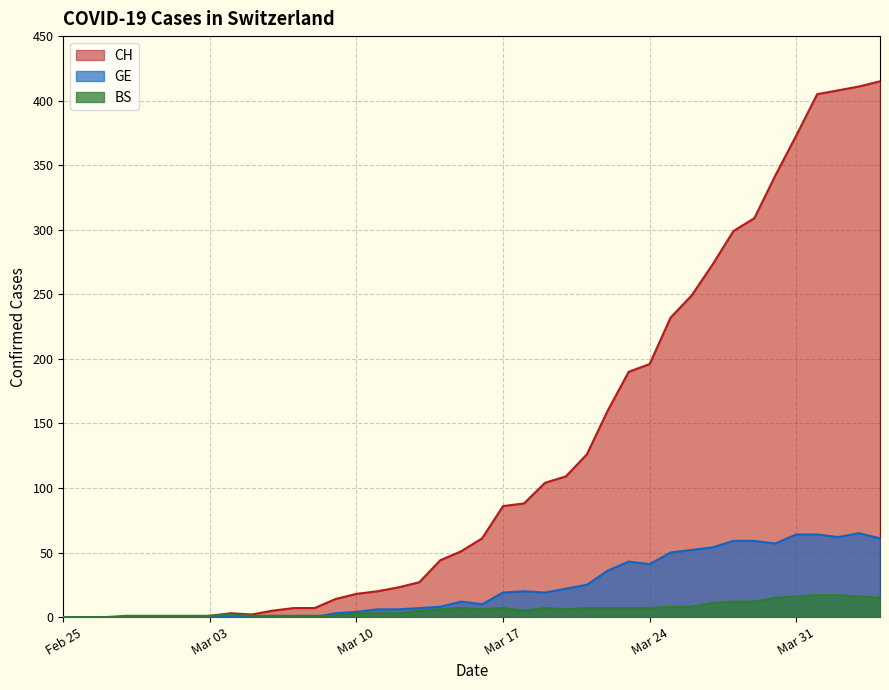

How many values in the BS series exceed 6?

18